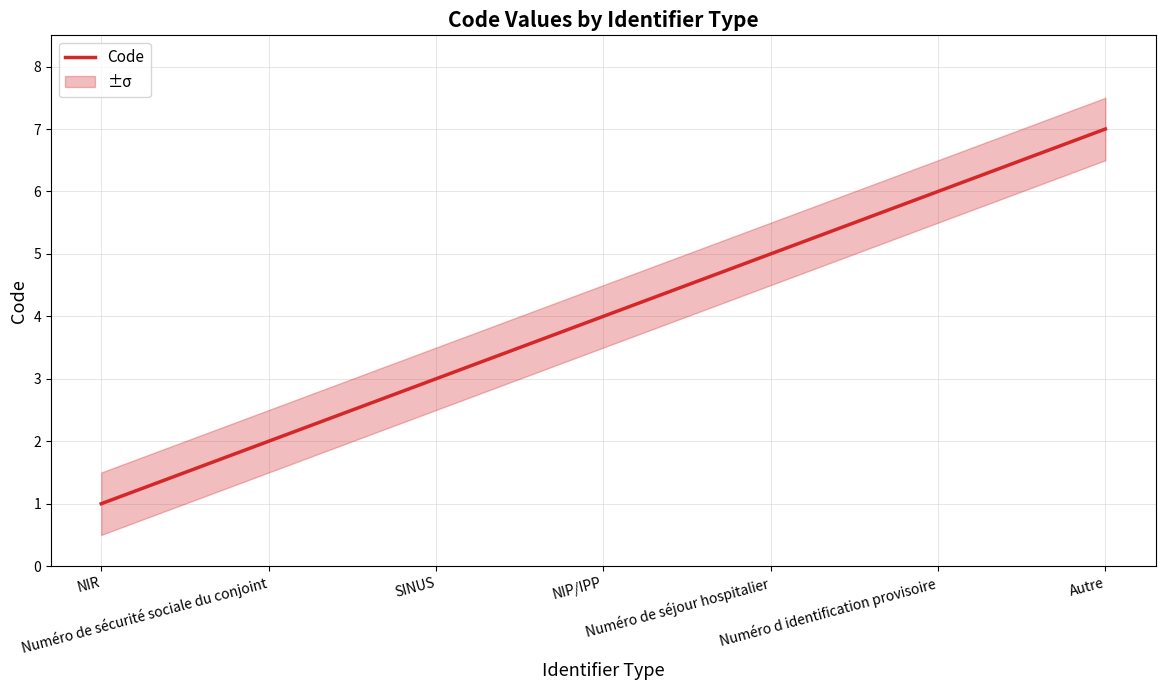

Where does the data first go above 4?

Numéro de séjour hospitalier